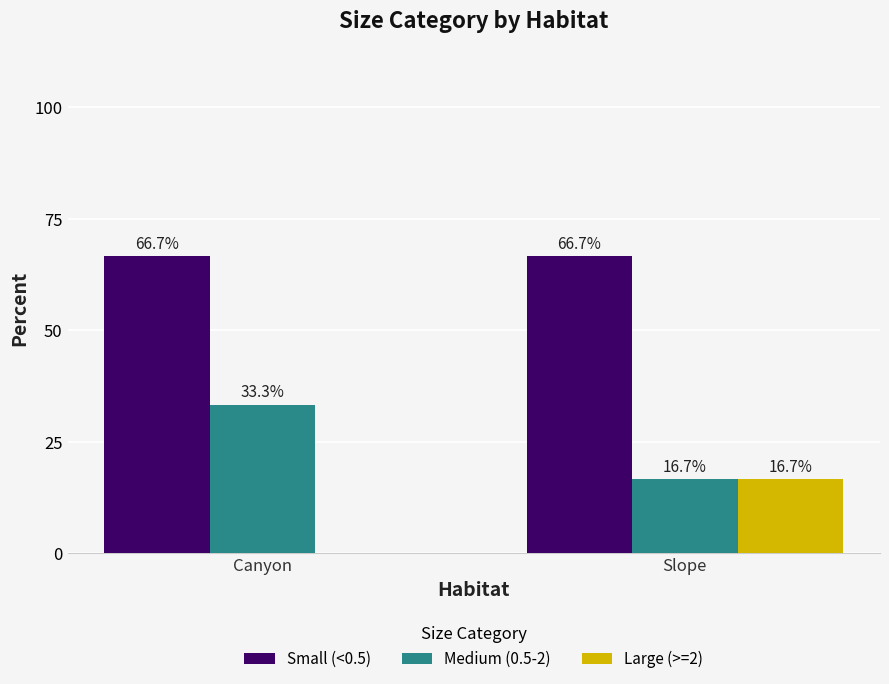

Count the number of categories in the chart.

2